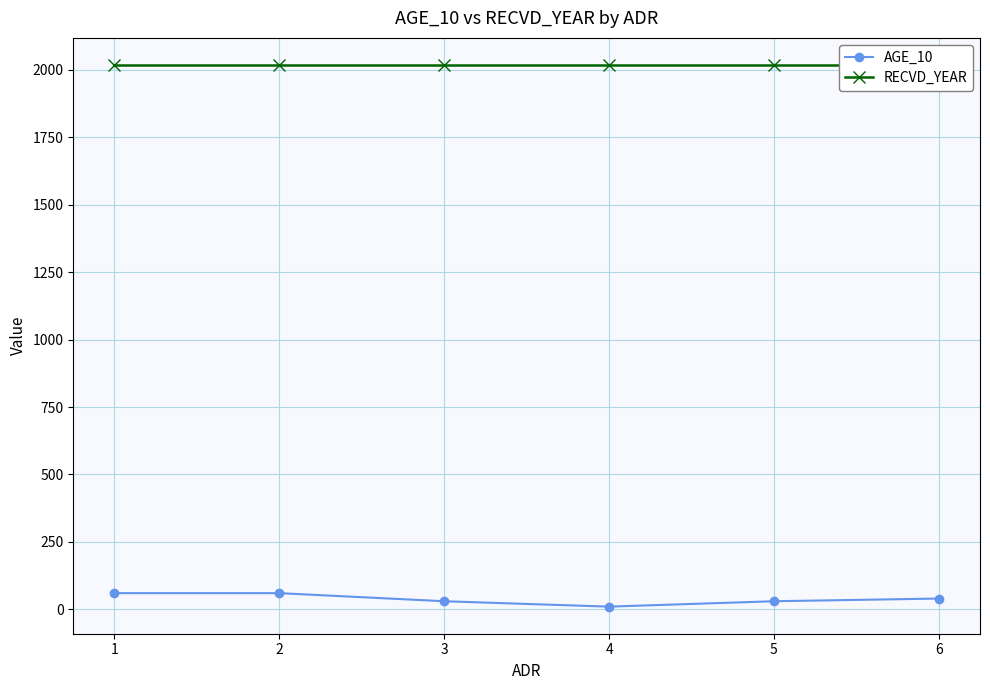

Rank the series by their maximum value, from lowest to highest.

AGE_10, RECVD_YEAR